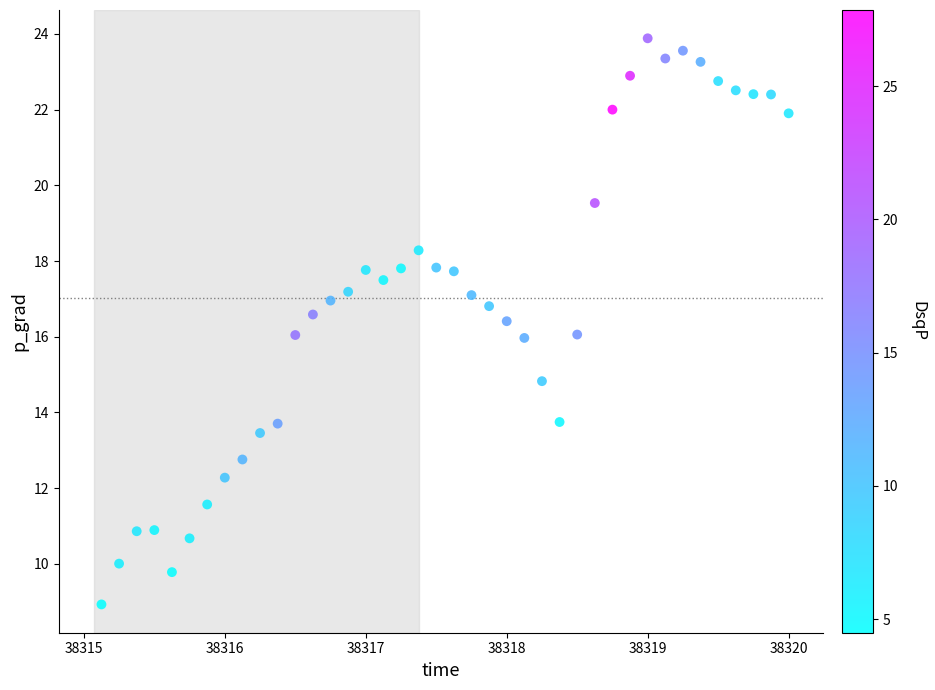

What is the range of Y values (max minus min)?

15.0